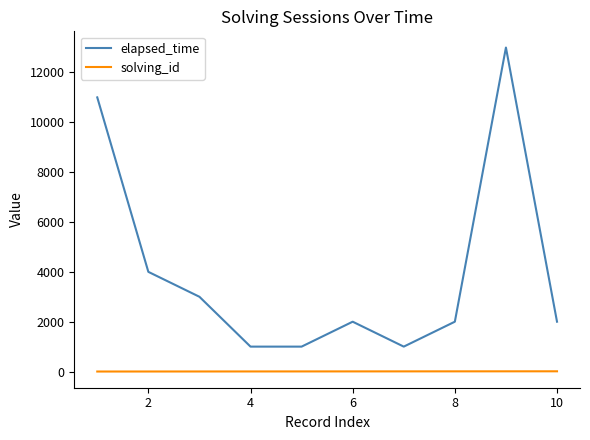

True or false: elapsed_time and solving_id cross at least once.

False